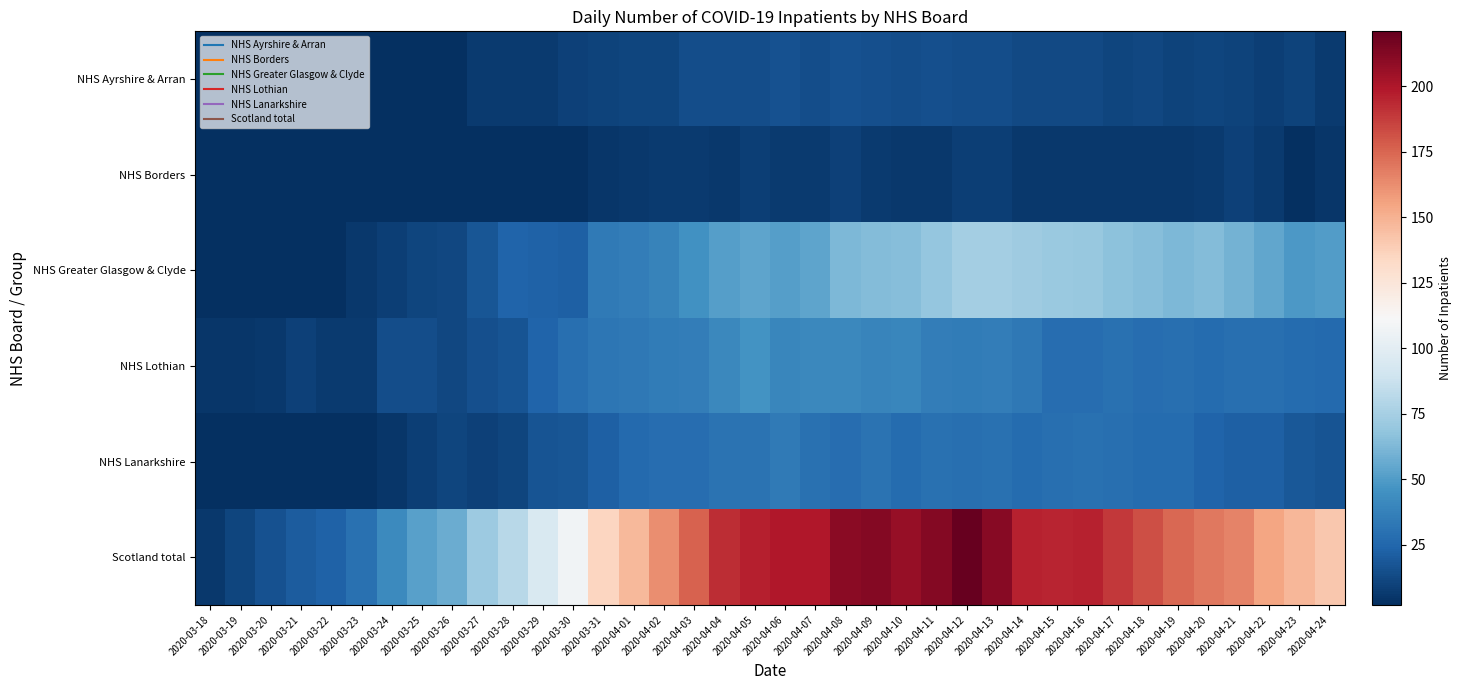

At how many categories does at least one series exceed 111?

25